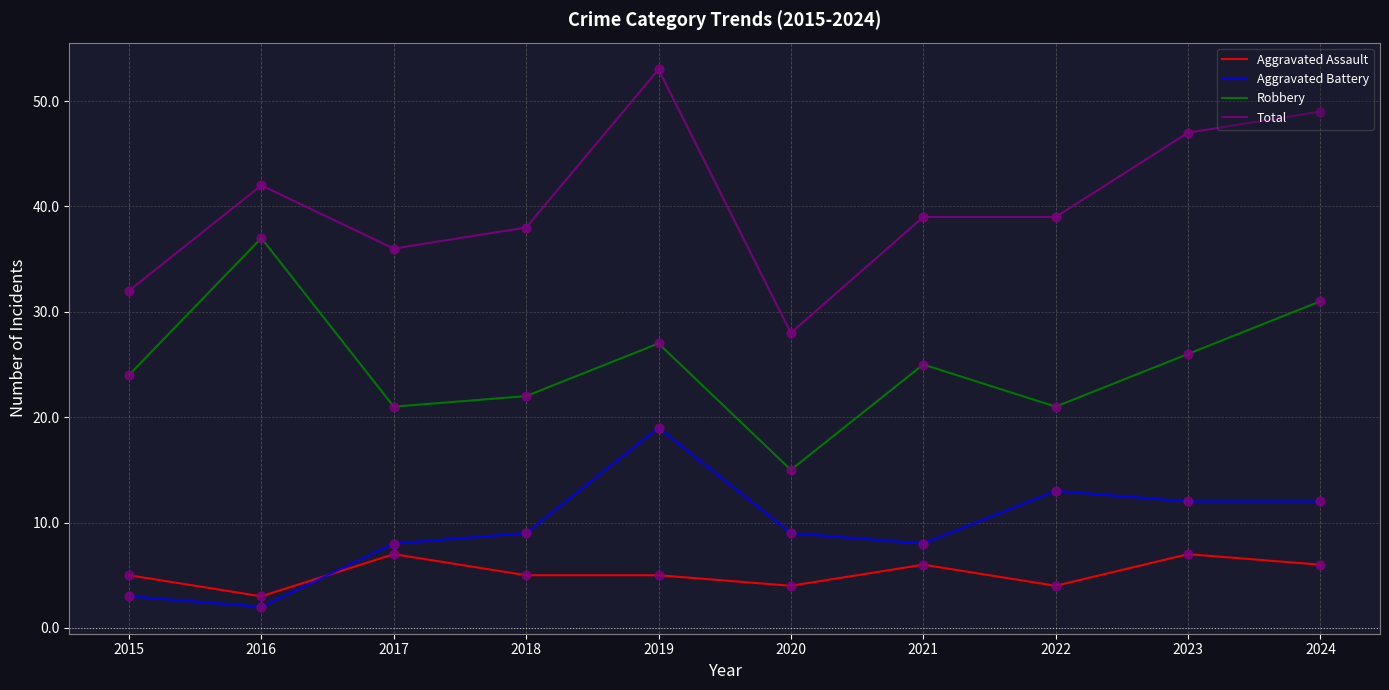

What is the spread (max minus min) of values at 2016?

40